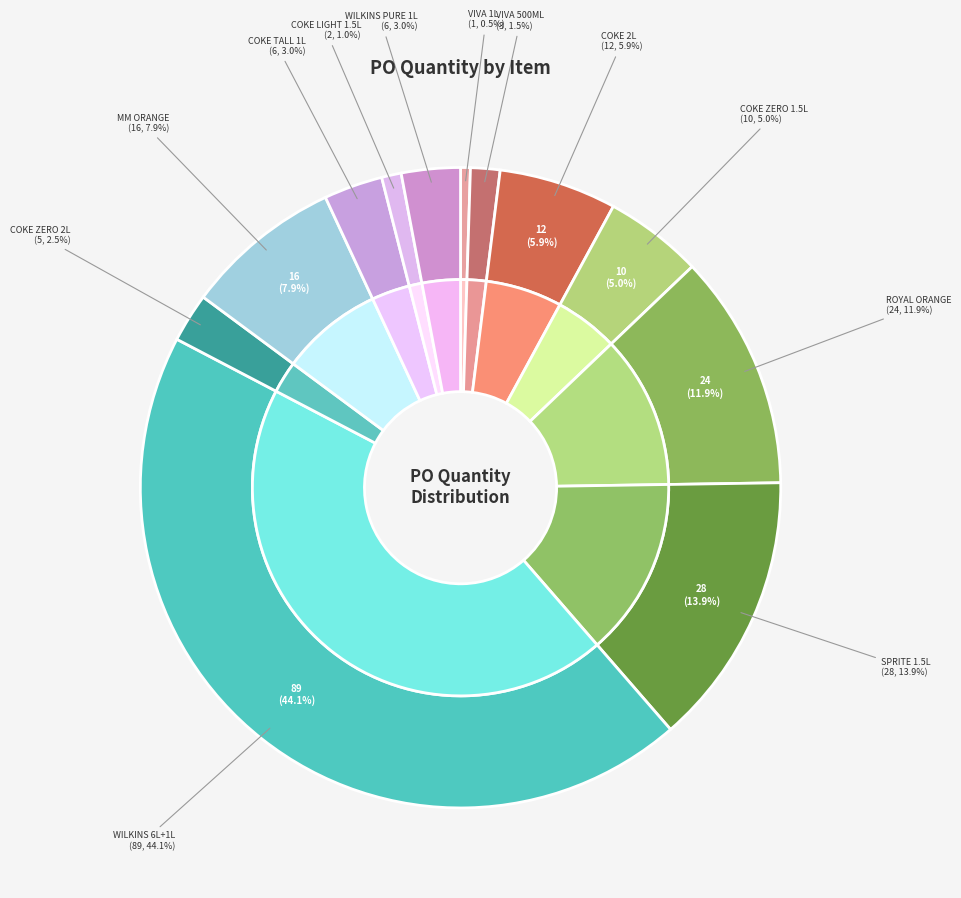

What is the change in value from !VIVA MINERAL WATER 500MLX24 to COKE TALL 1000ML X 12?

+3